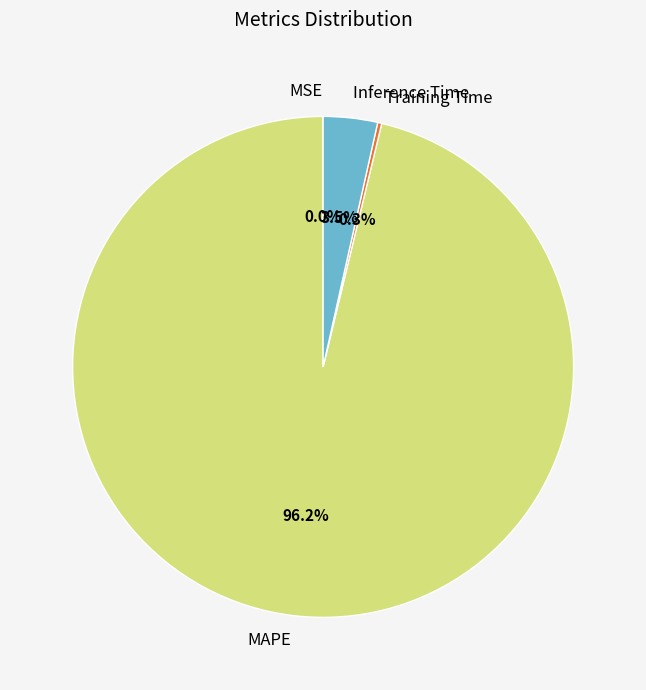

What is the largest slice in the pie chart?

MAPE